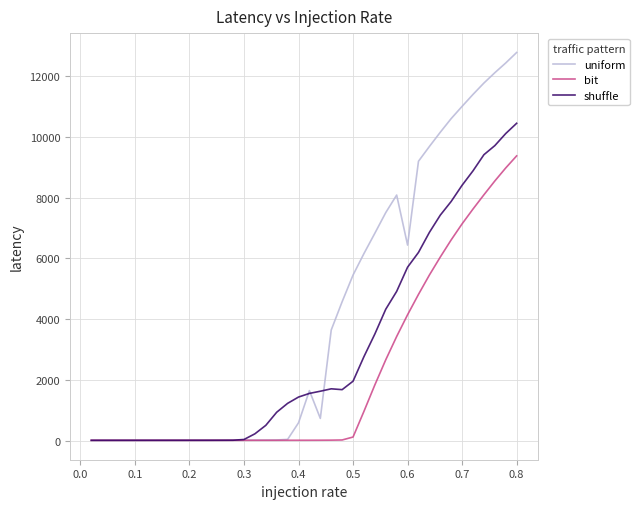

Rank the series by their average value, from lowest to highest.

bit, shuffle, uniform